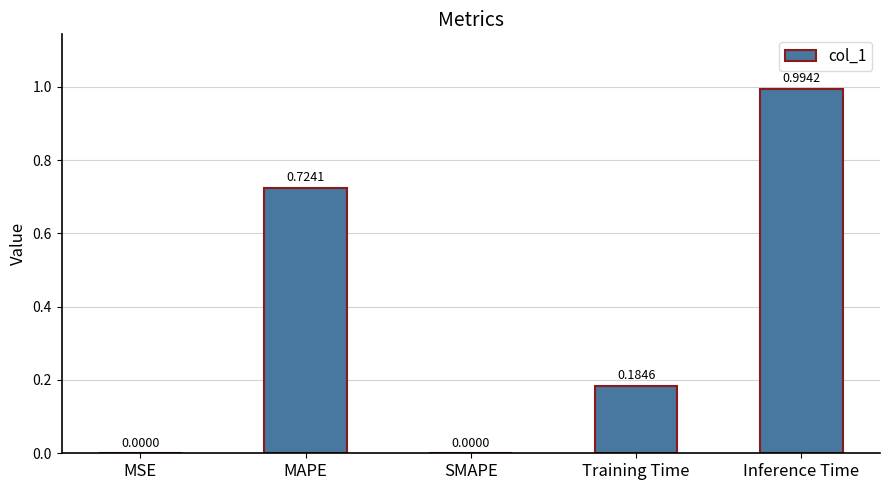

Which has a higher value, MSE or MAPE?

MAPE